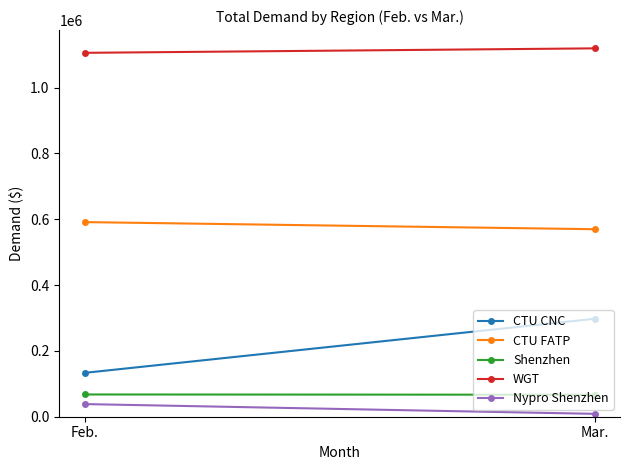

What position from the right is Mar.?

1